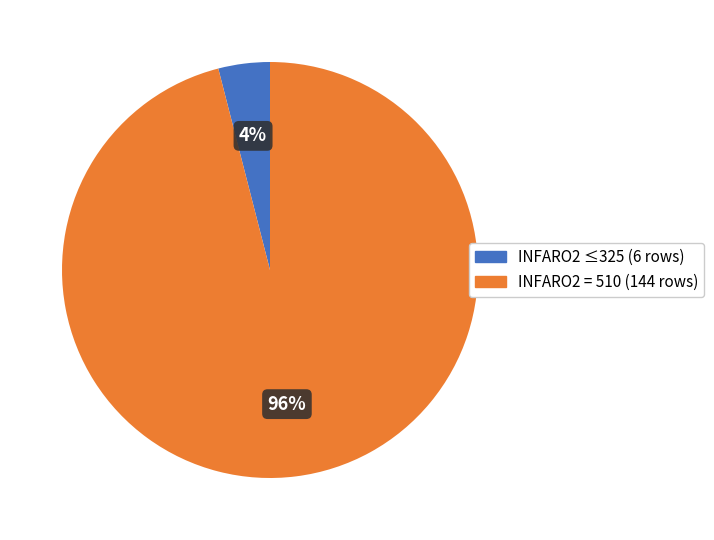

Which has a higher value, INFARO2 ≤325 (6 rows) or INFARO2 = 510 (144 rows)?

INFARO2 = 510 (144 rows)